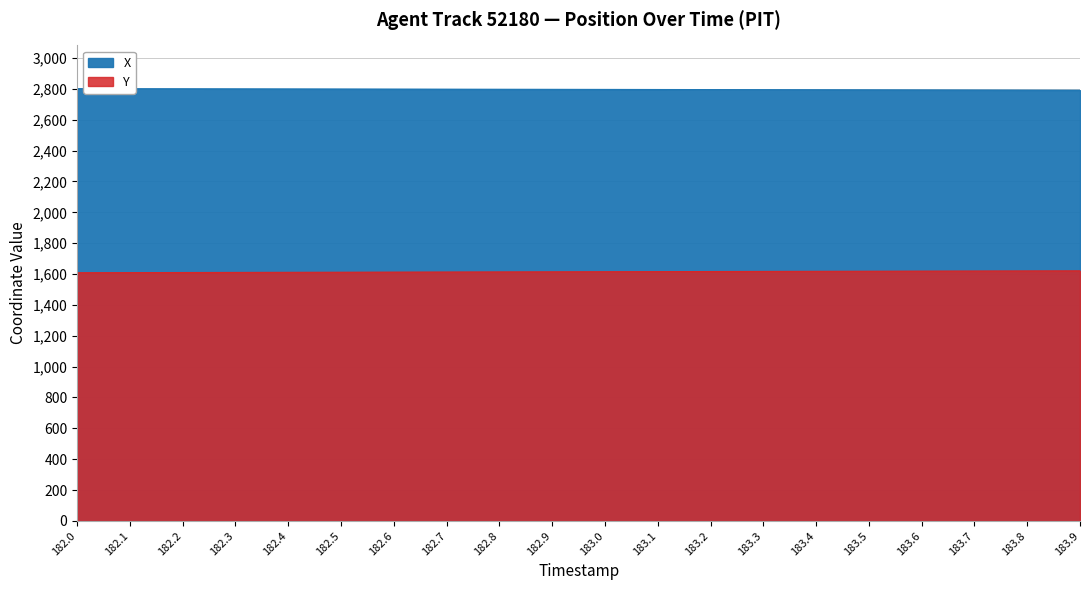

The X series shows 3904.5 at 183.3. True or false?

False